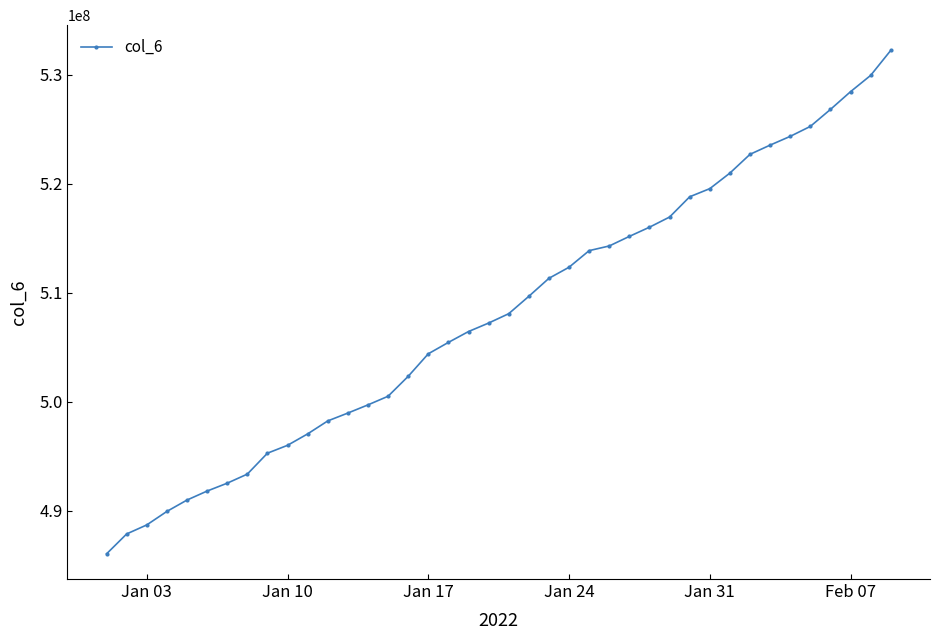

What is the value of the 25th point from the left?

513859909